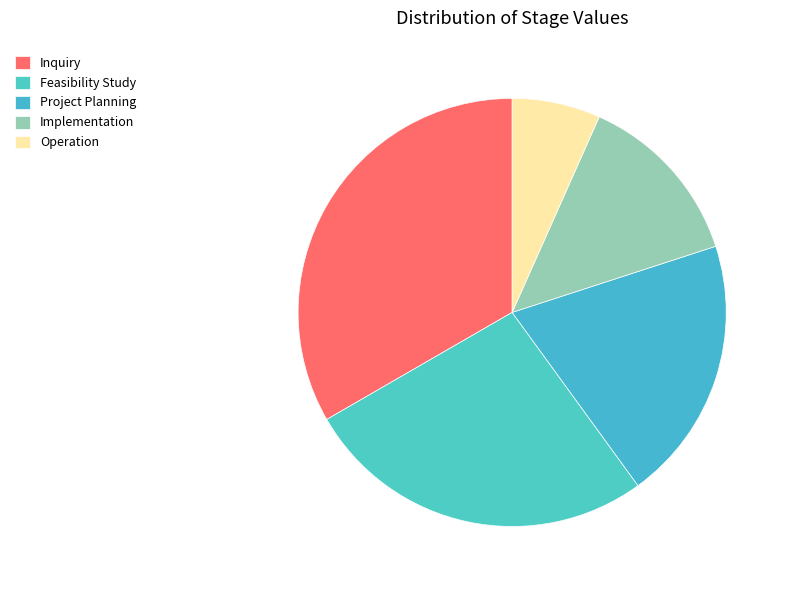

Which slice is the largest?

Inquiry